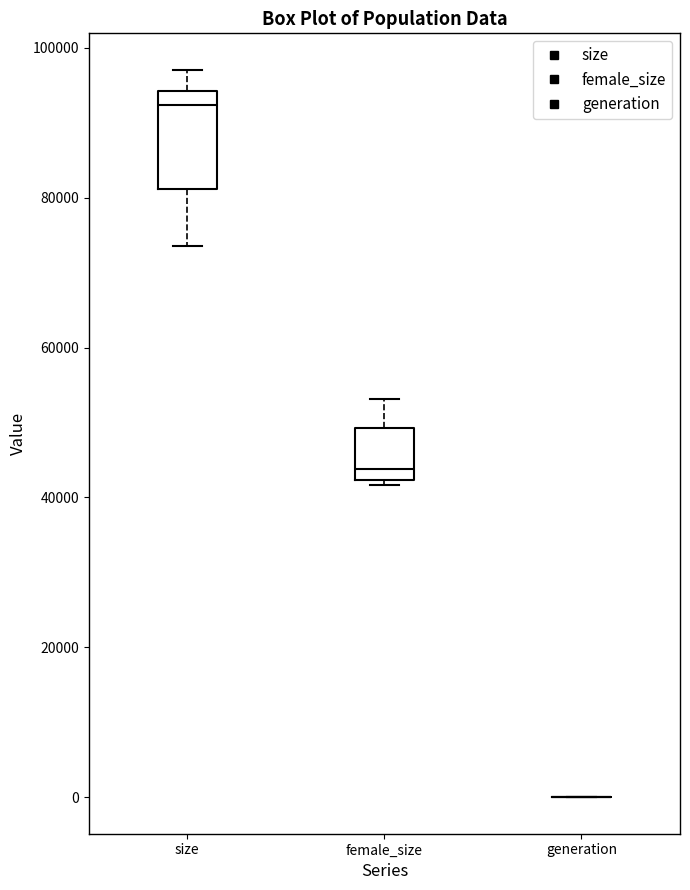

Comparing the boxes themselves (not the whiskers), which one is the tallest?

size